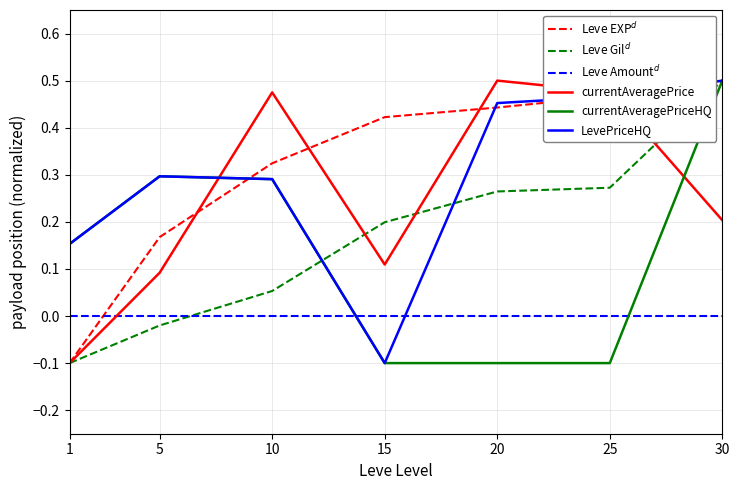

Is it true that currentAveragePrice equals 0.3 at 30?

False